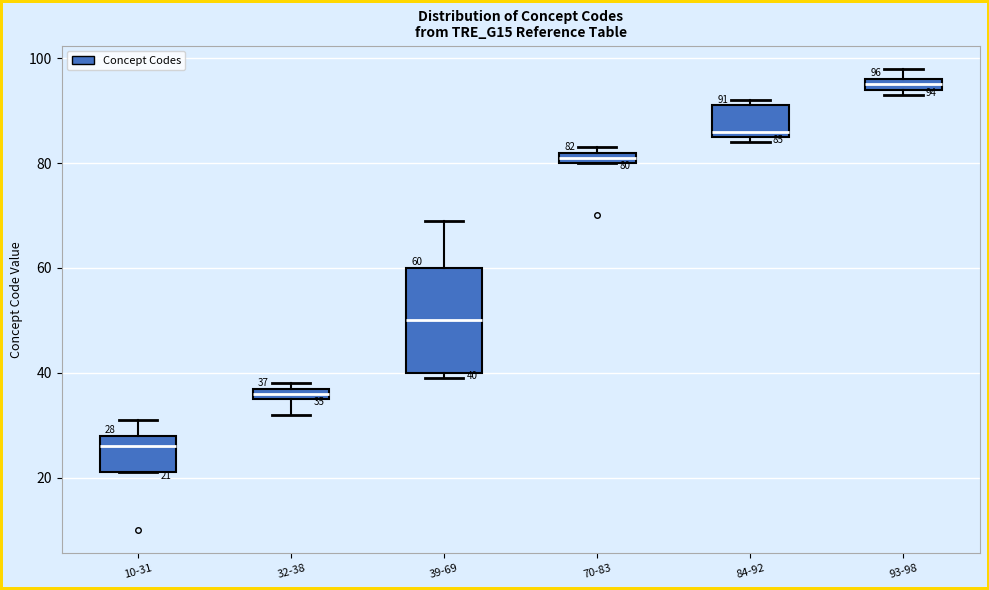

Comparing the boxes themselves (not the whiskers), which one is the tallest?

39-69